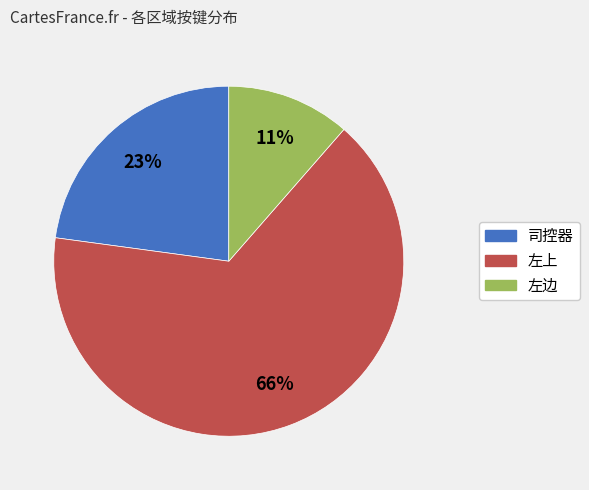

Does 左上 represent more than half of the total?

Yes